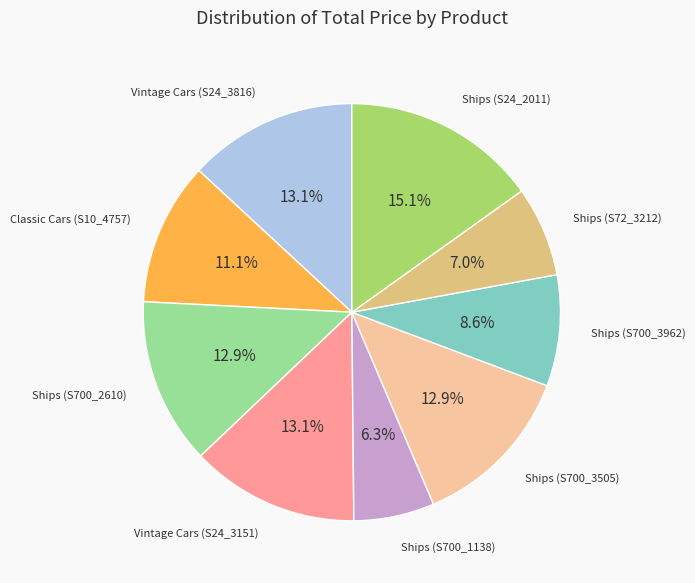

To the nearest percent, what is the average slice percentage?

11%